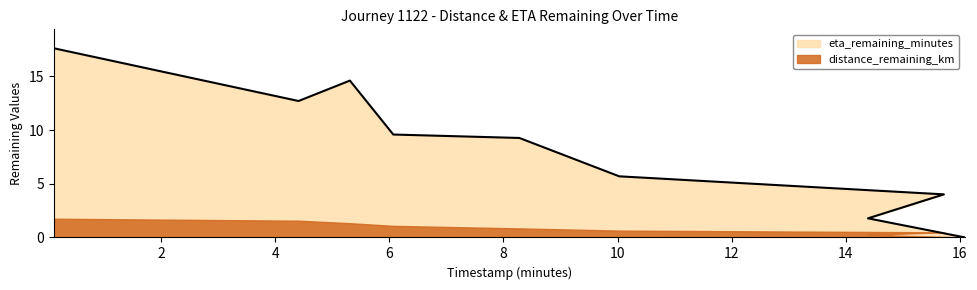

What is the difference between the values at 10.03 and 15.72?

1.7